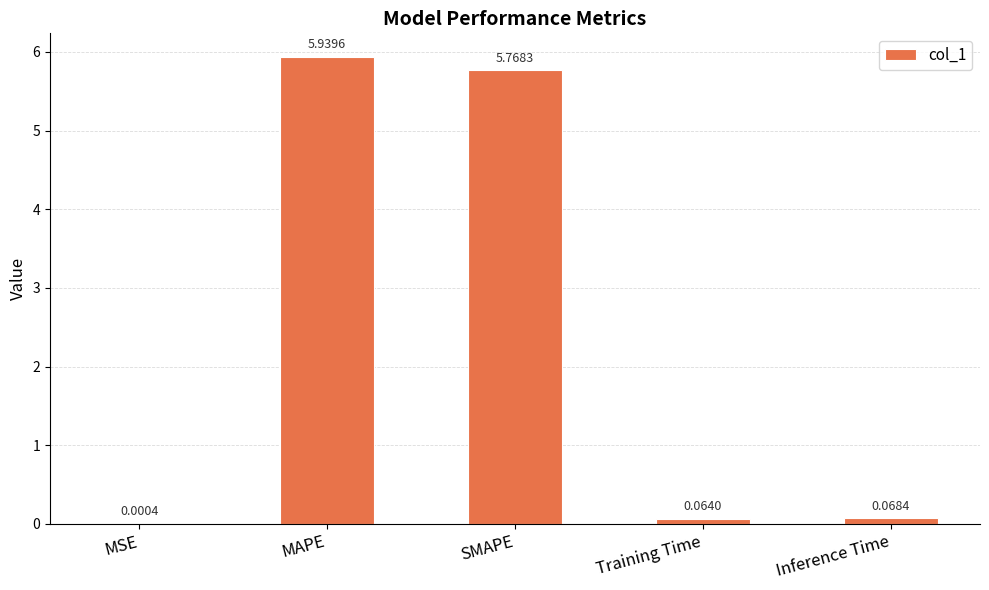

At which label is the value closest to 2?

Inference Time